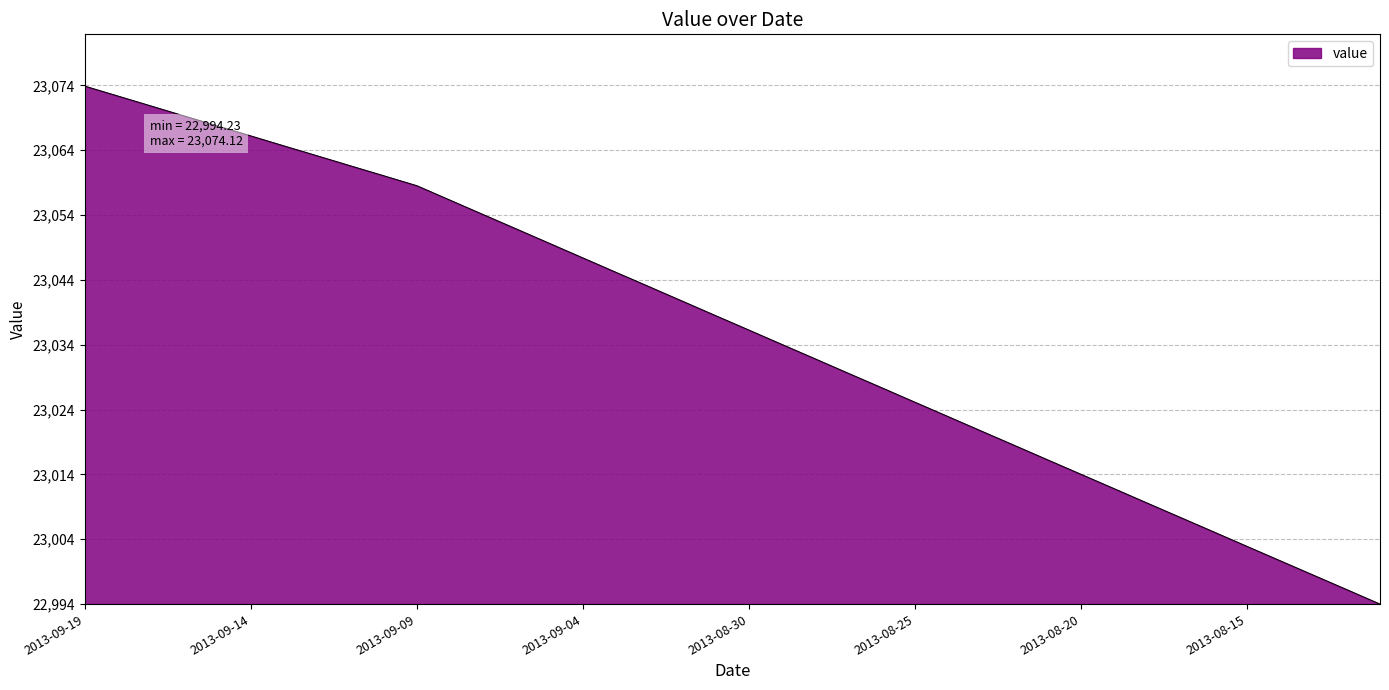

Does the chart display data point markers on the line(s)?

No